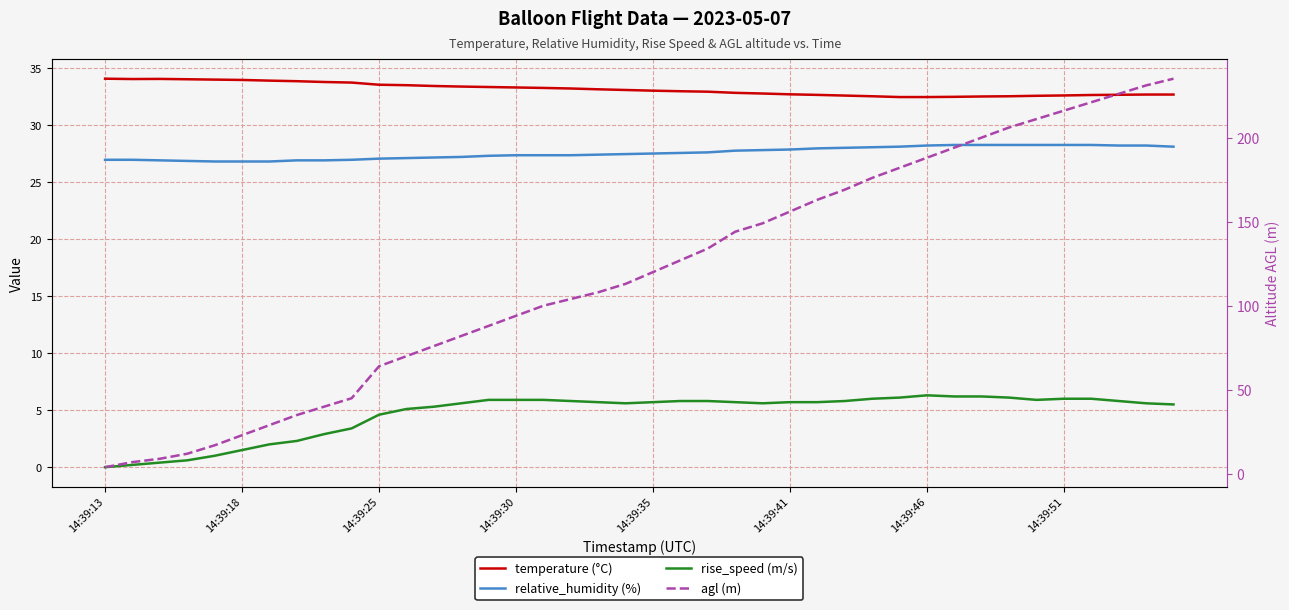

What is the lowest value of the agl (m) series?

4.0